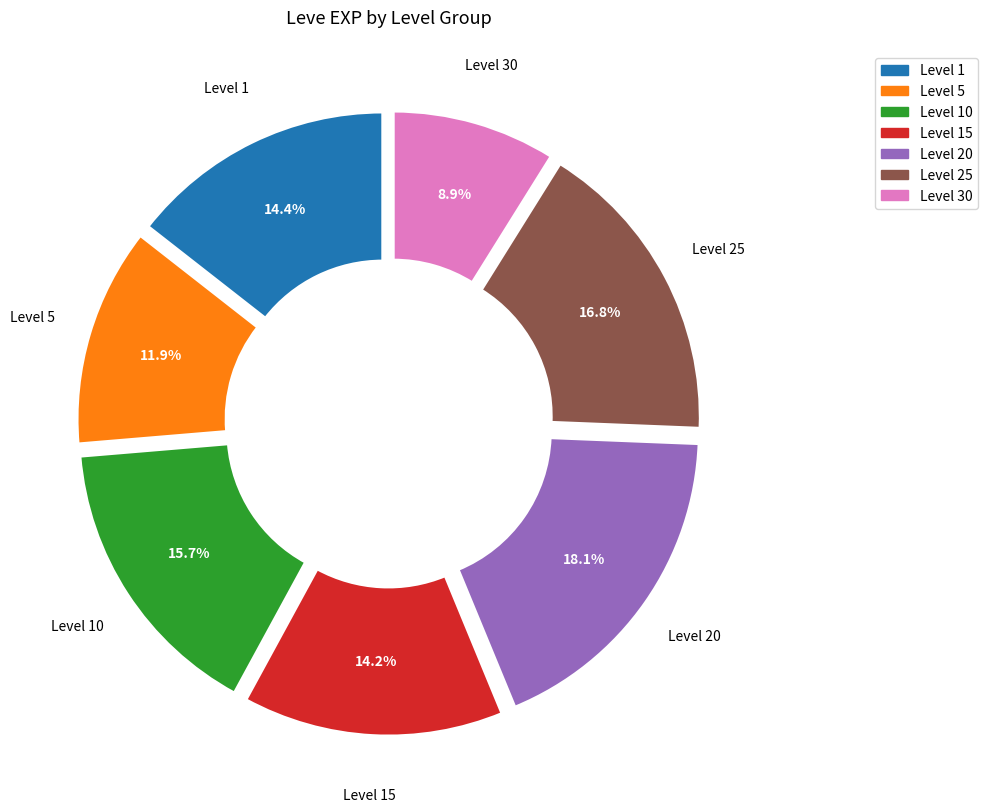

Is there a majority slice in this chart?

No